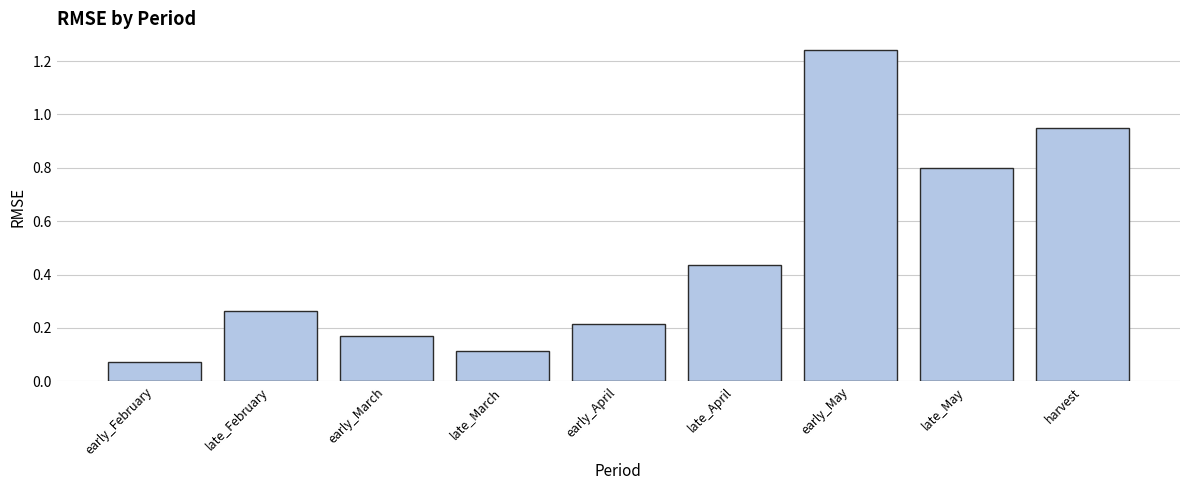

What is the label of the 4th bar from the right?

late_April